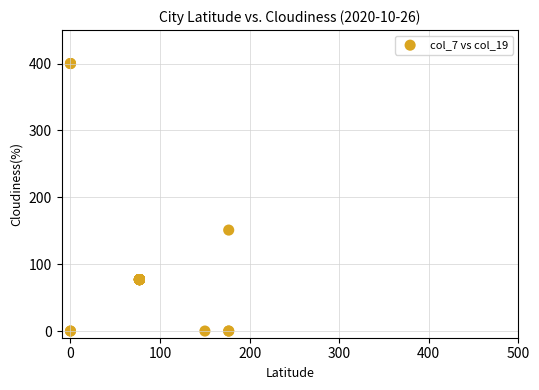

What Y value in the scatter plot is closest to 200?

151.0